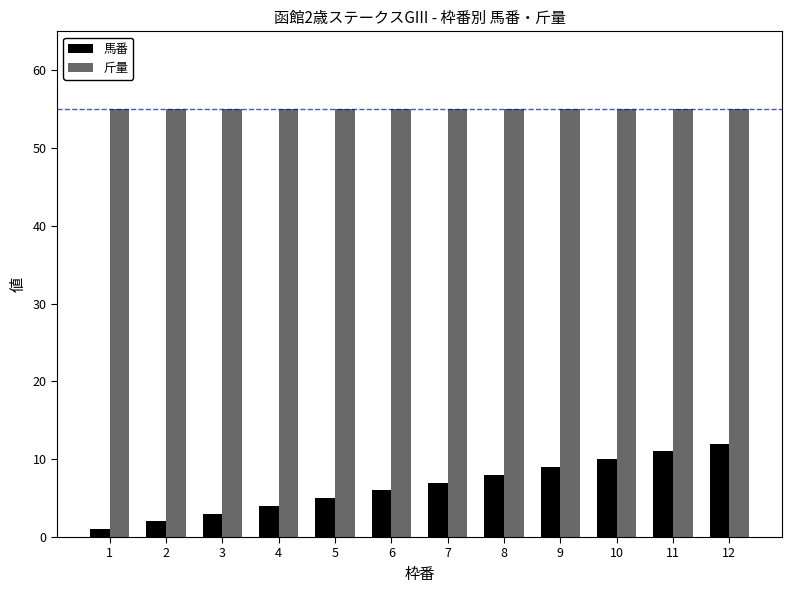

Reading left to right, what are all the values shown in this chart?

馬番: 1	2	3	4	5	6	7	8	9	10	11	12
斤量: 55	55	55	55	55	55	55	55	55	55	55	55